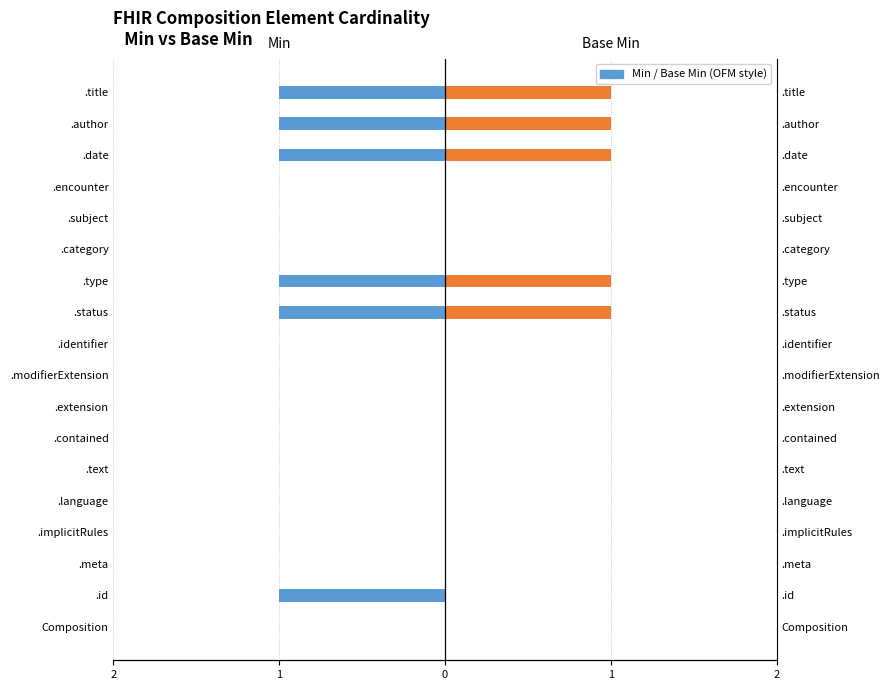

The value of Base Min at .type is 0. True or false?

False